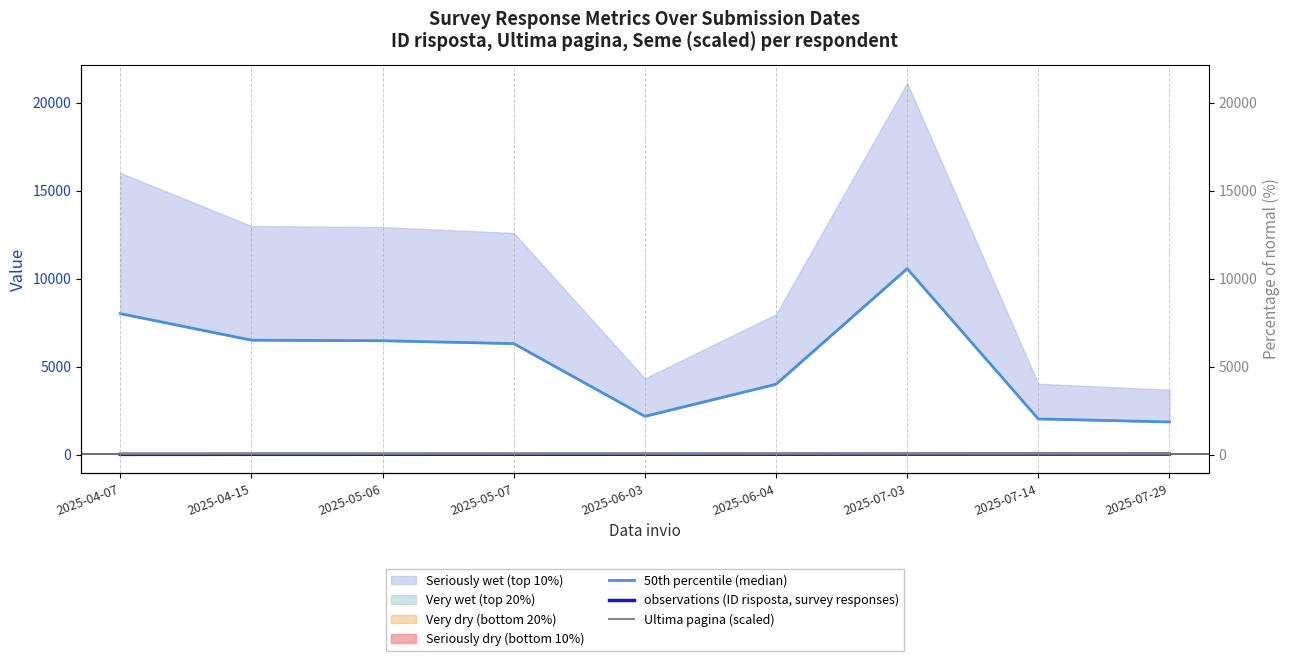

What is the approximate value of Ultima pagina (scaled) at 2025-05-06?

57.1